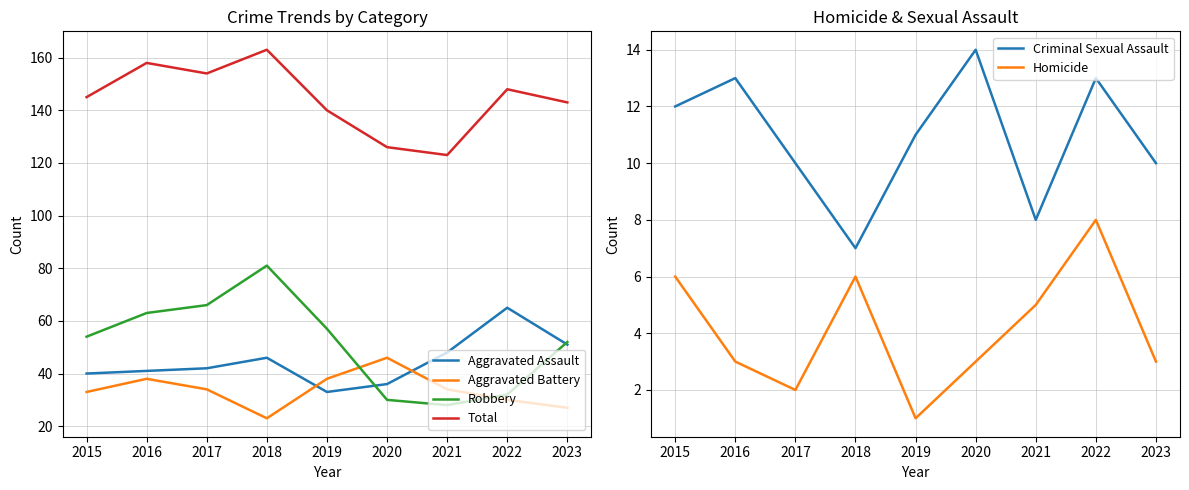

What is the difference between the Total values at 2019 and 2015?

5